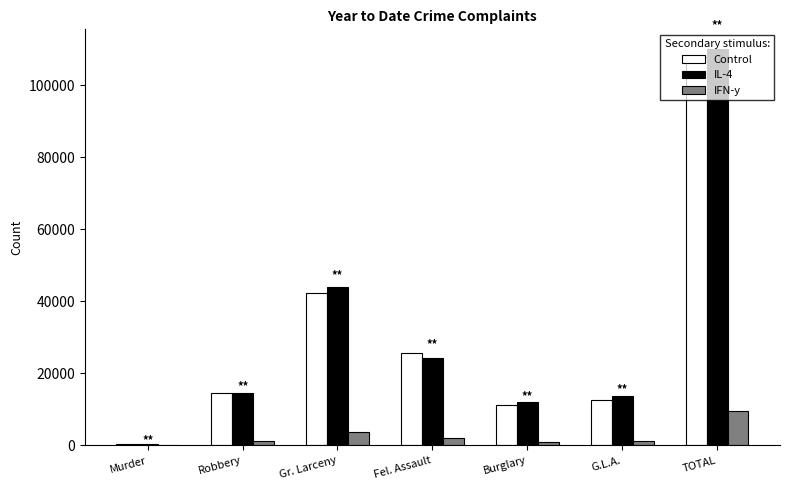

Which category has the highest value across all series?

TOTAL